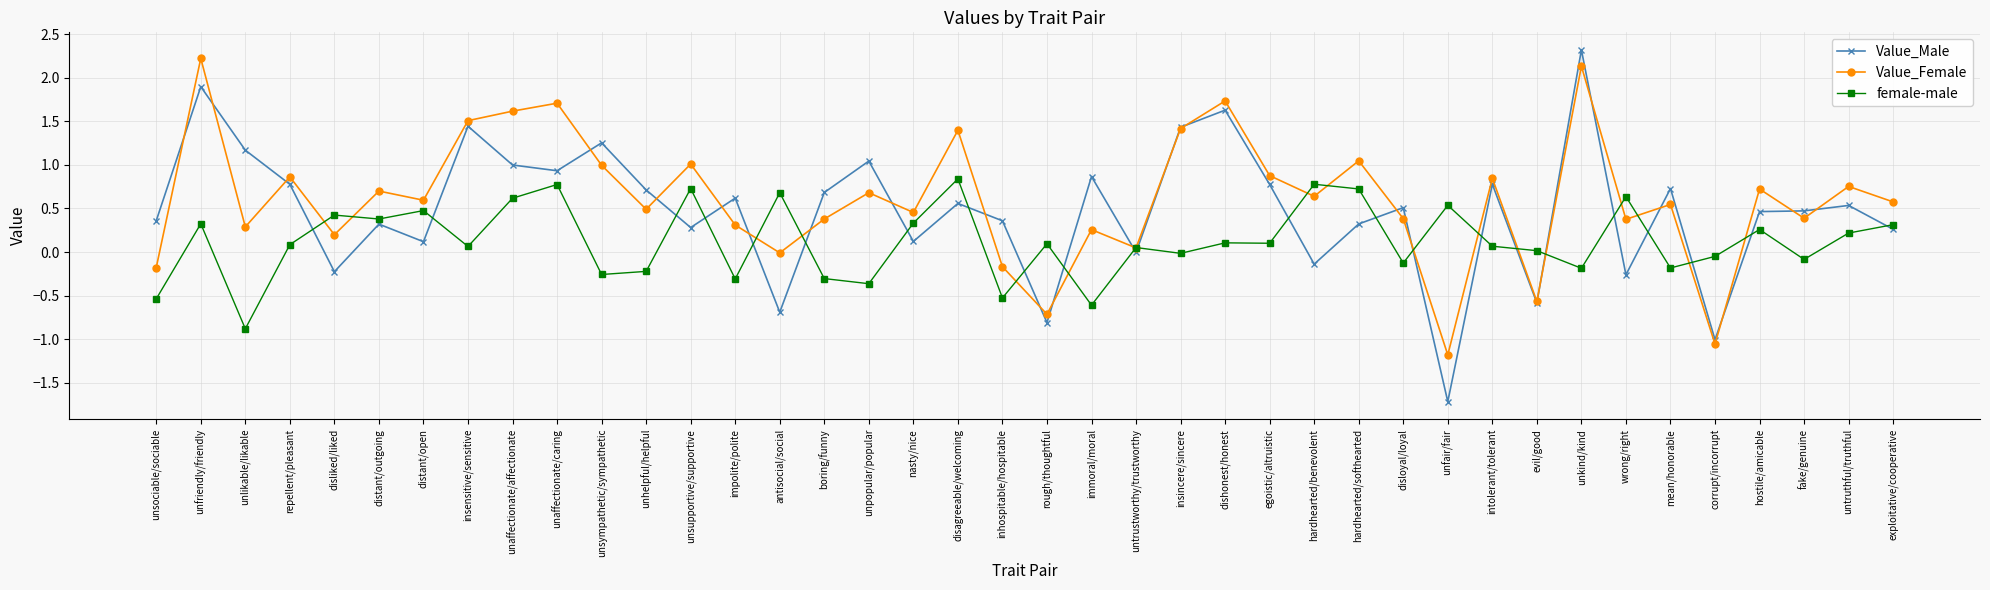

At which label does Value_Female reach its peak?

unfriendly/friendly